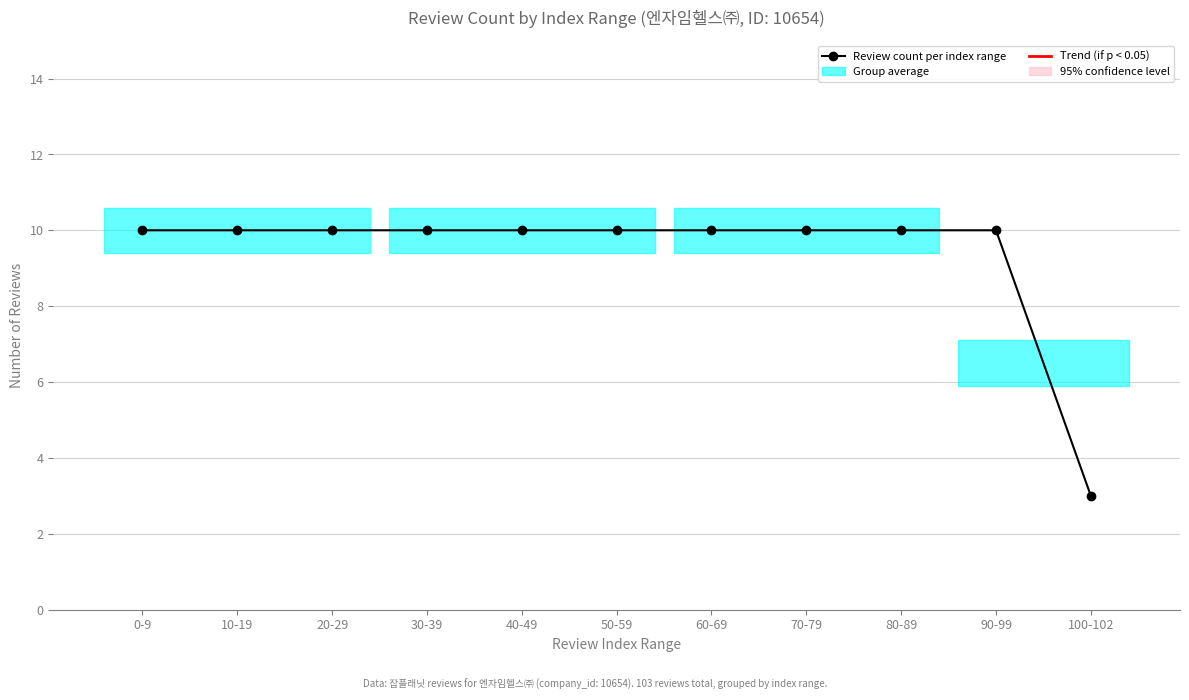

List the labels in order of value, smallest first.

100-102, 0-9, 10-19, 20-29, 30-39, 40-49, 50-59, 60-69, 70-79, 80-89, 90-99